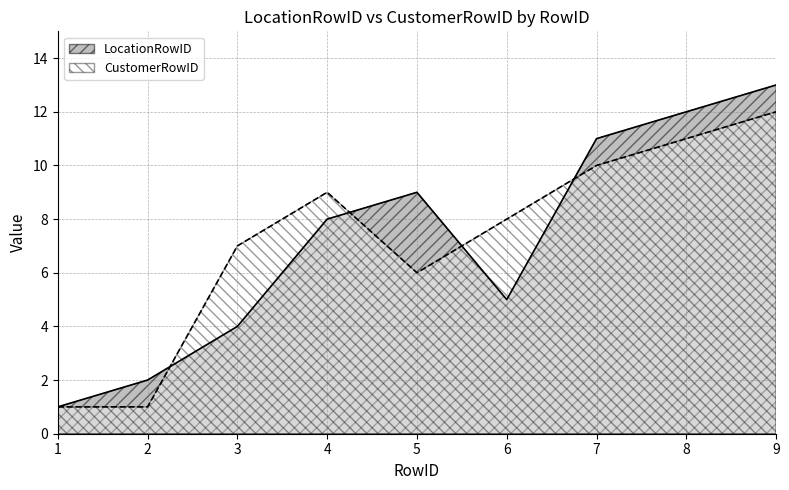

What is the value of the LocationRowID point at the 6th from the left?

5